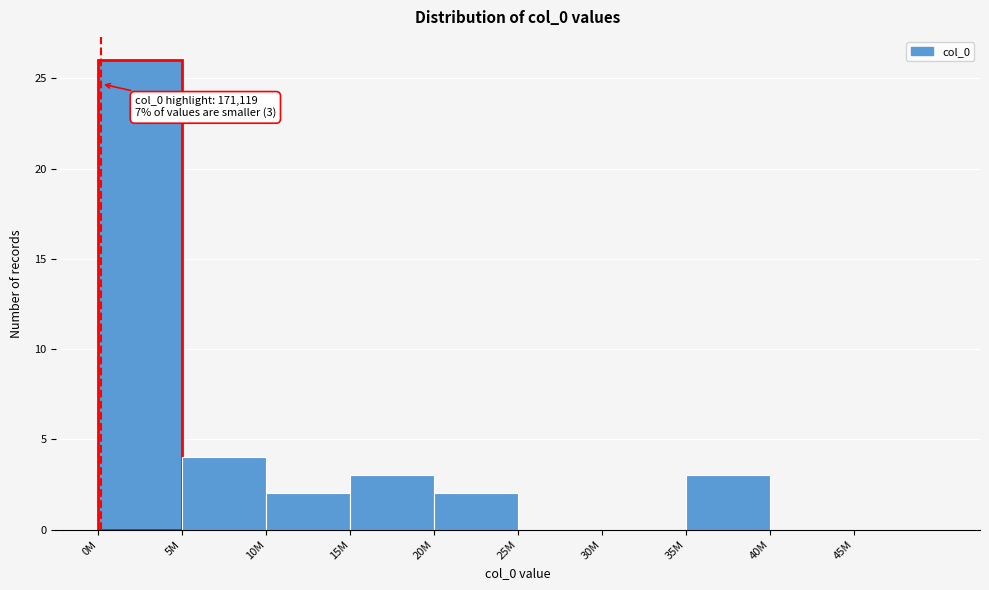

Reading left to right, what are all the values shown in this chart?

0M=26	5M=4	10M=2	15M=3	20M=2	25M=0	30M=0	35M=3	40M=0	45M=0